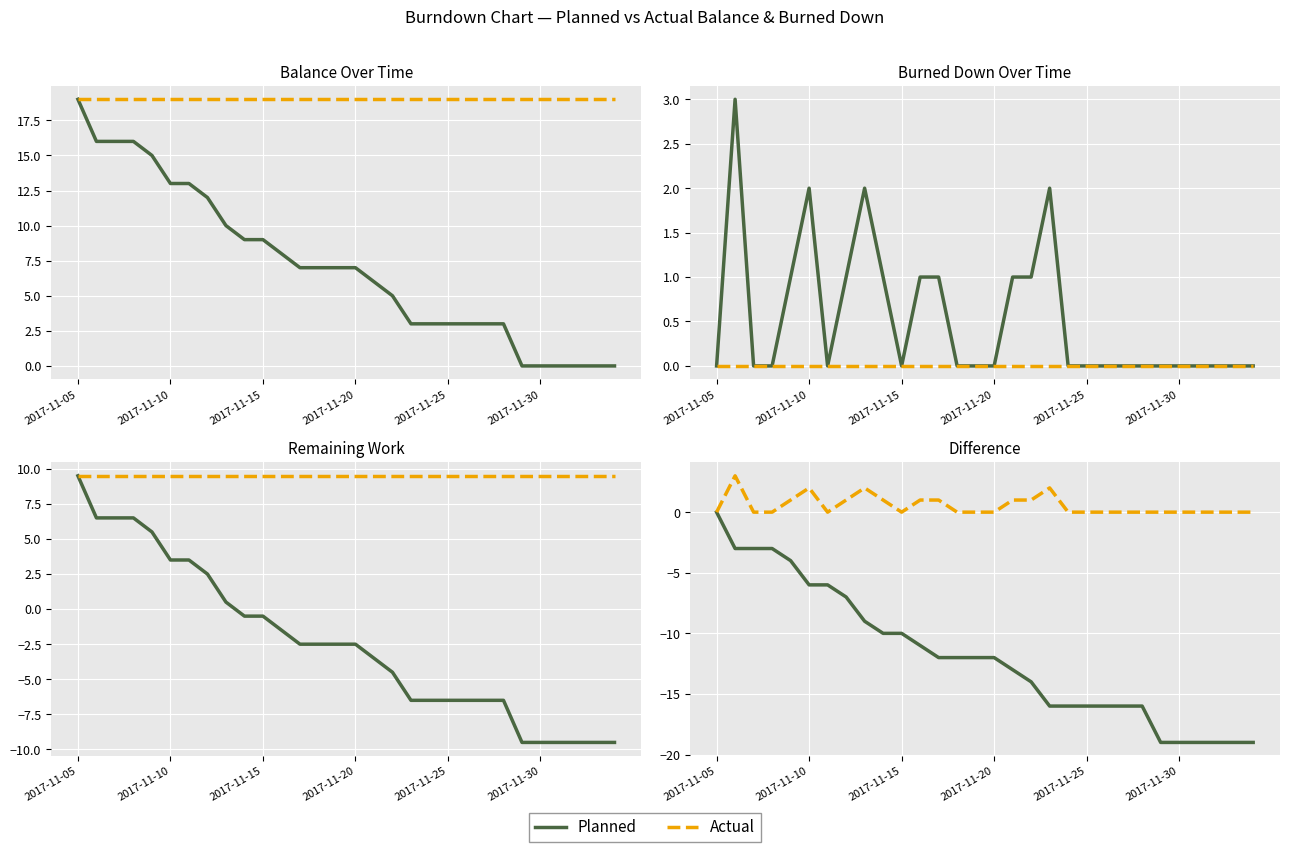

Between 2017-11-30 and 18, which is larger?

2017-11-30